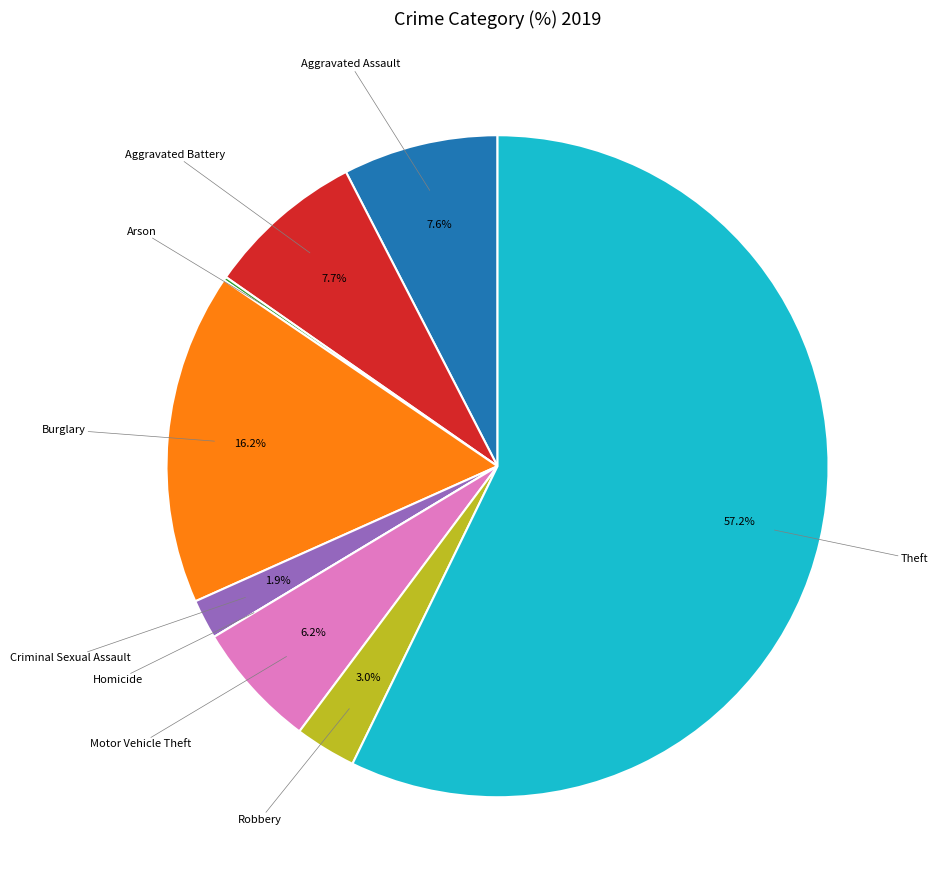

Is there any slice that represents more than half of the pie?

Yes